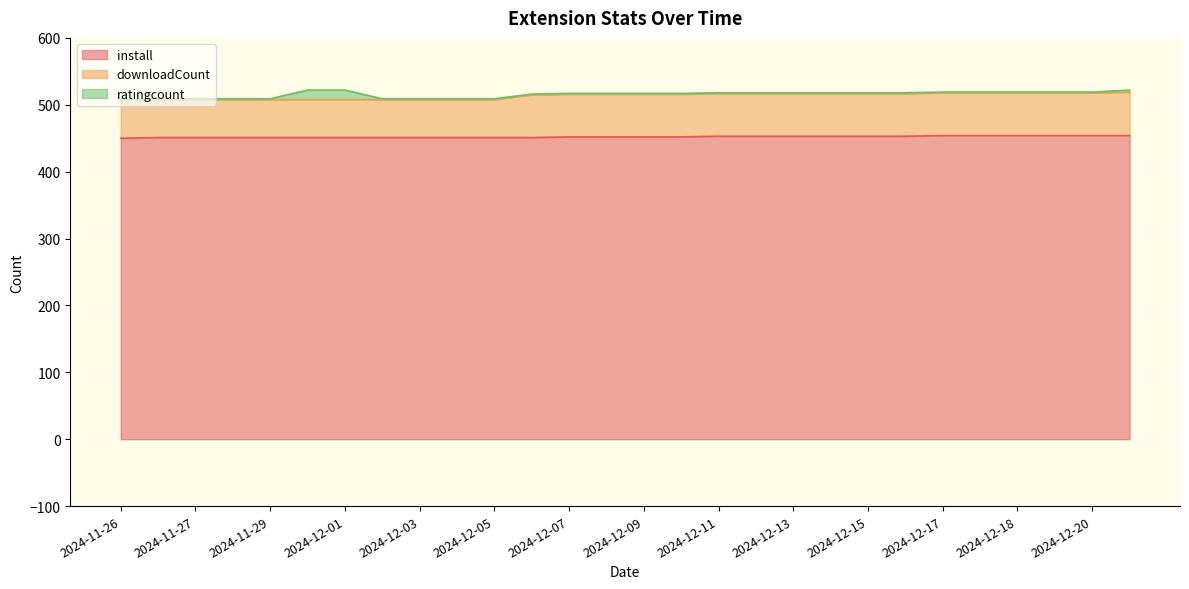

What is the lowest value of the install series?

450